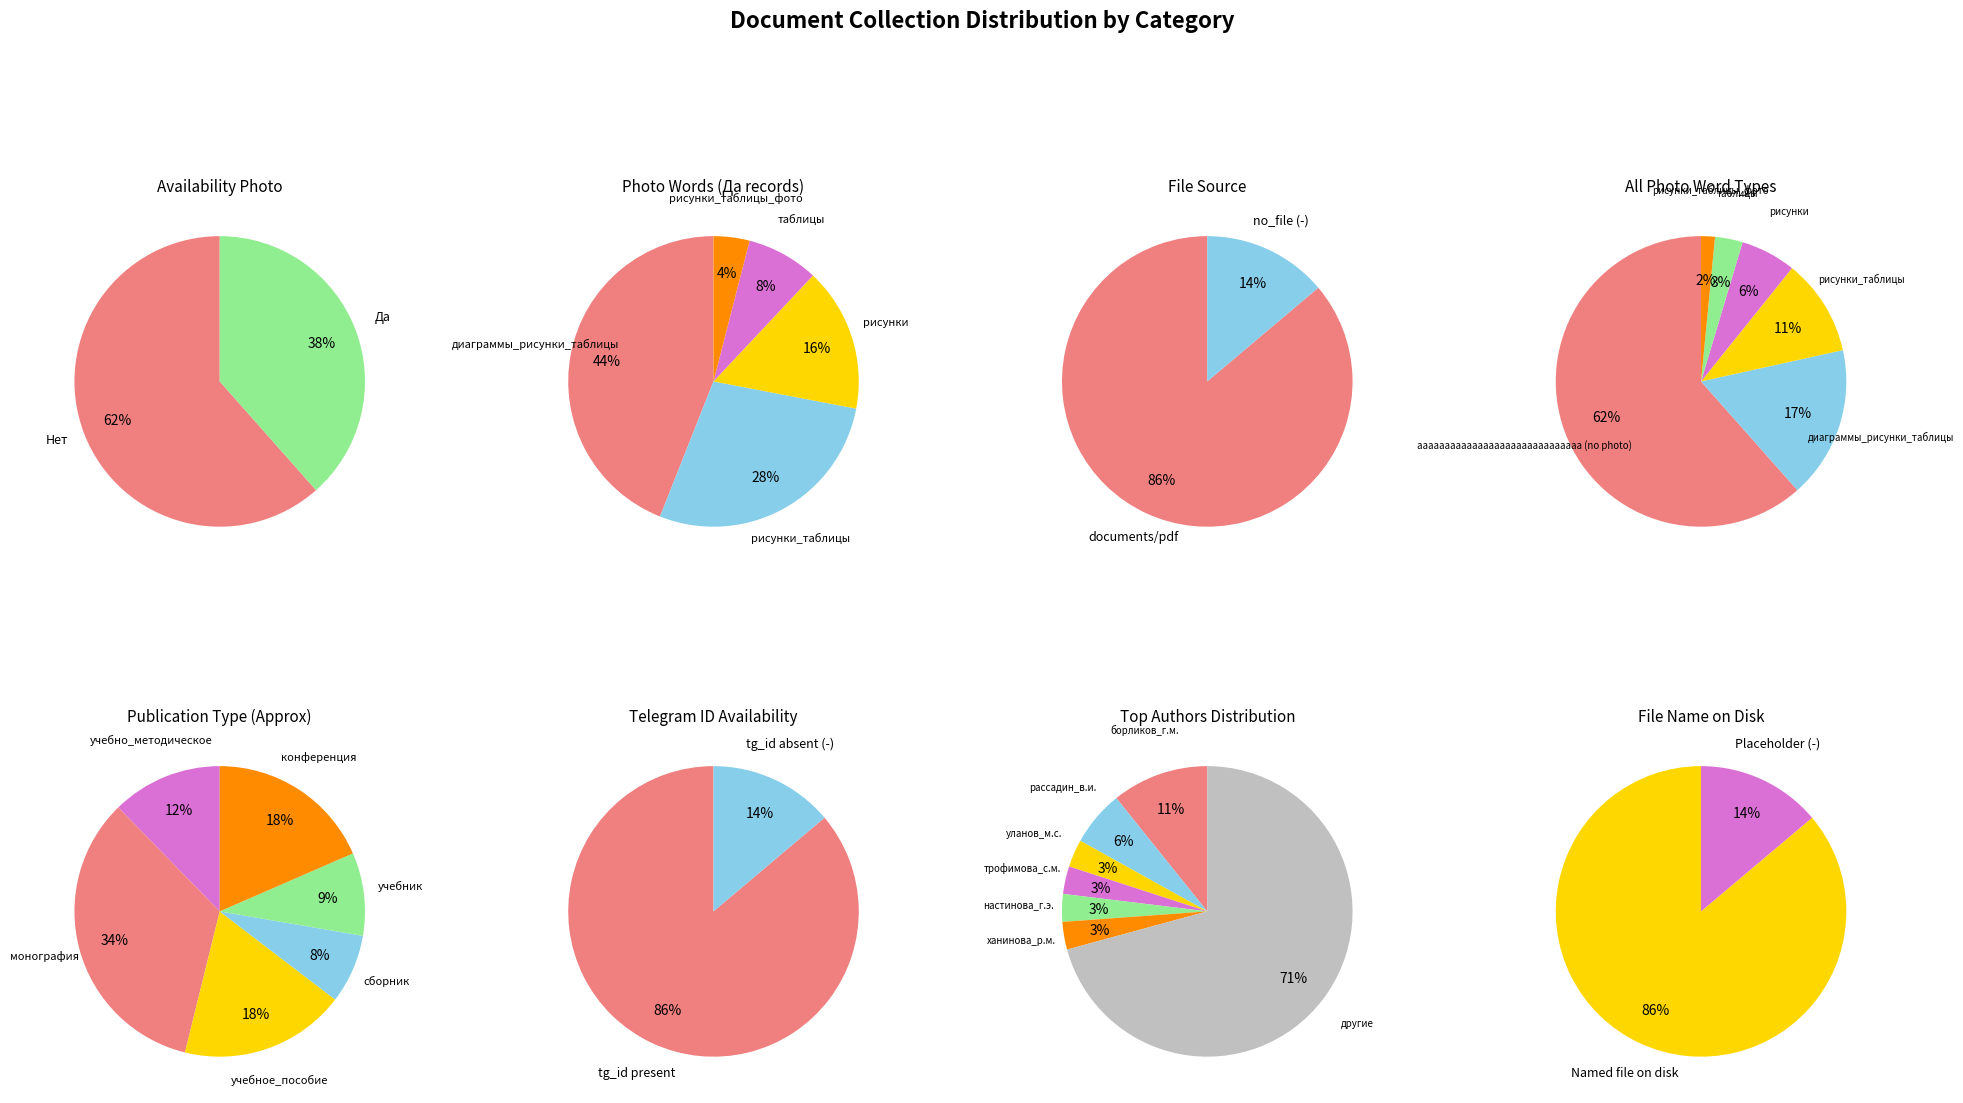

Approximately how many times larger is the value at Нет compared to Да?

1.6